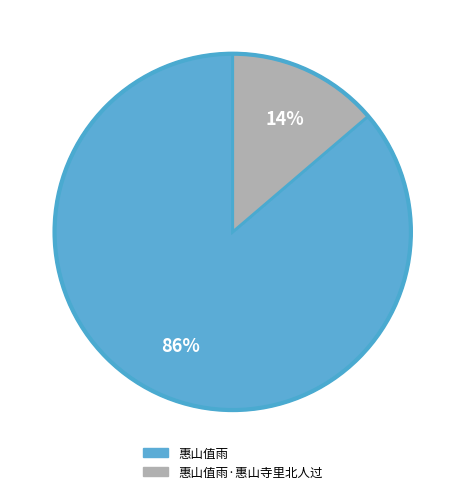

To the nearest percent, what is the average slice percentage?

50%